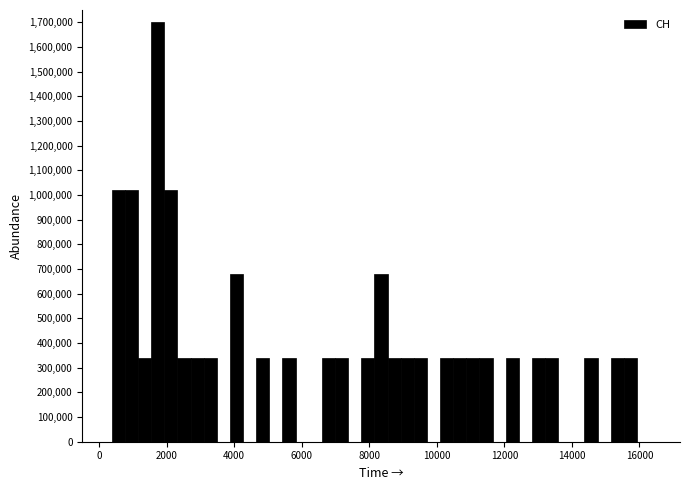

Read against the x-axis, roughly where is the centre of the tallest bar?

1800